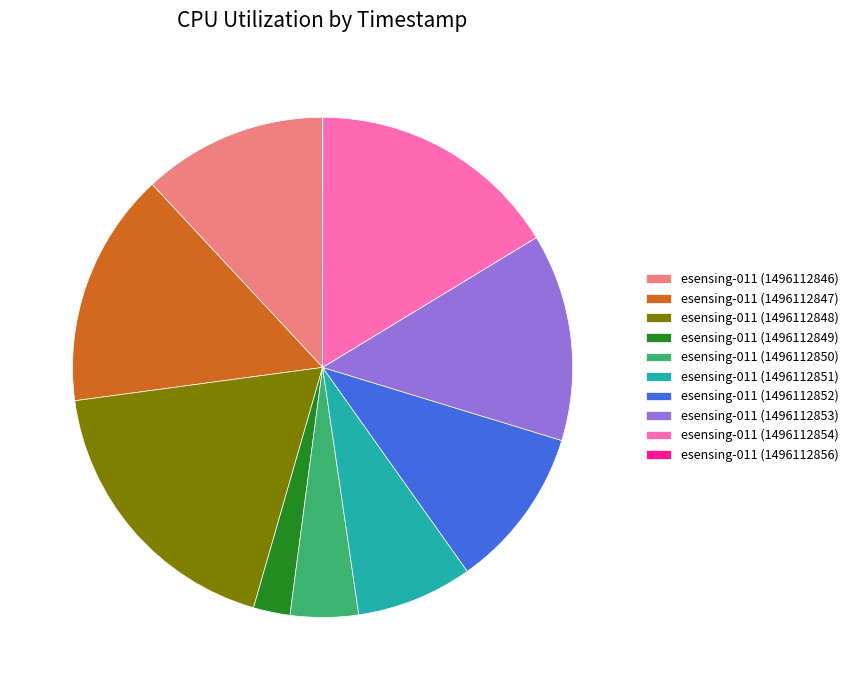

The esensing-011 (1496112846) slice represents 12% of the pie. True or false?

True